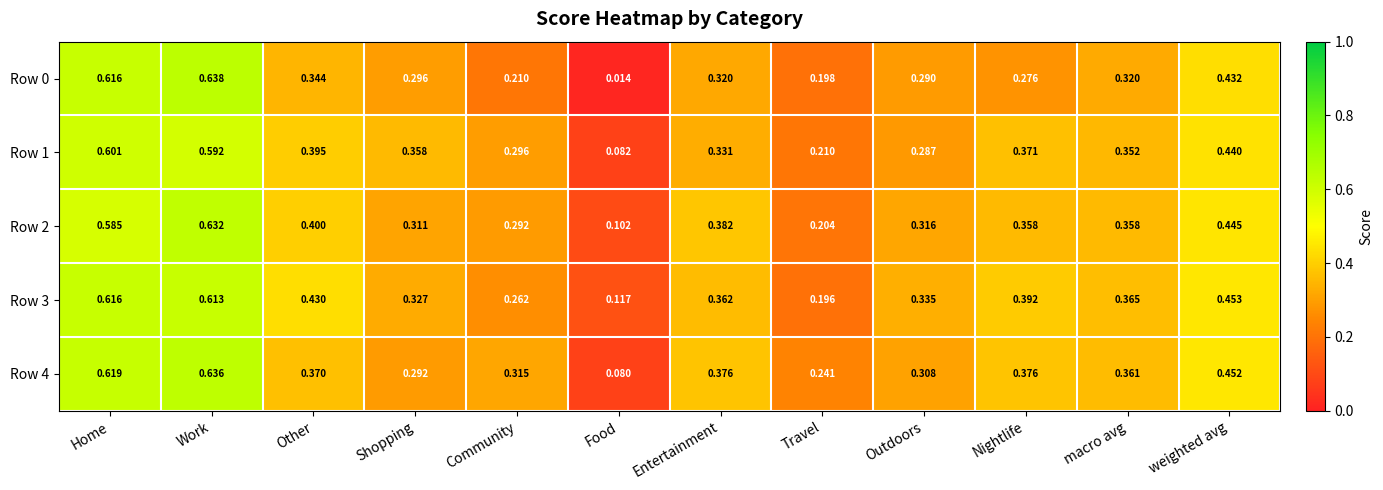

Which label corresponds to the smallest value in the chart?

Food